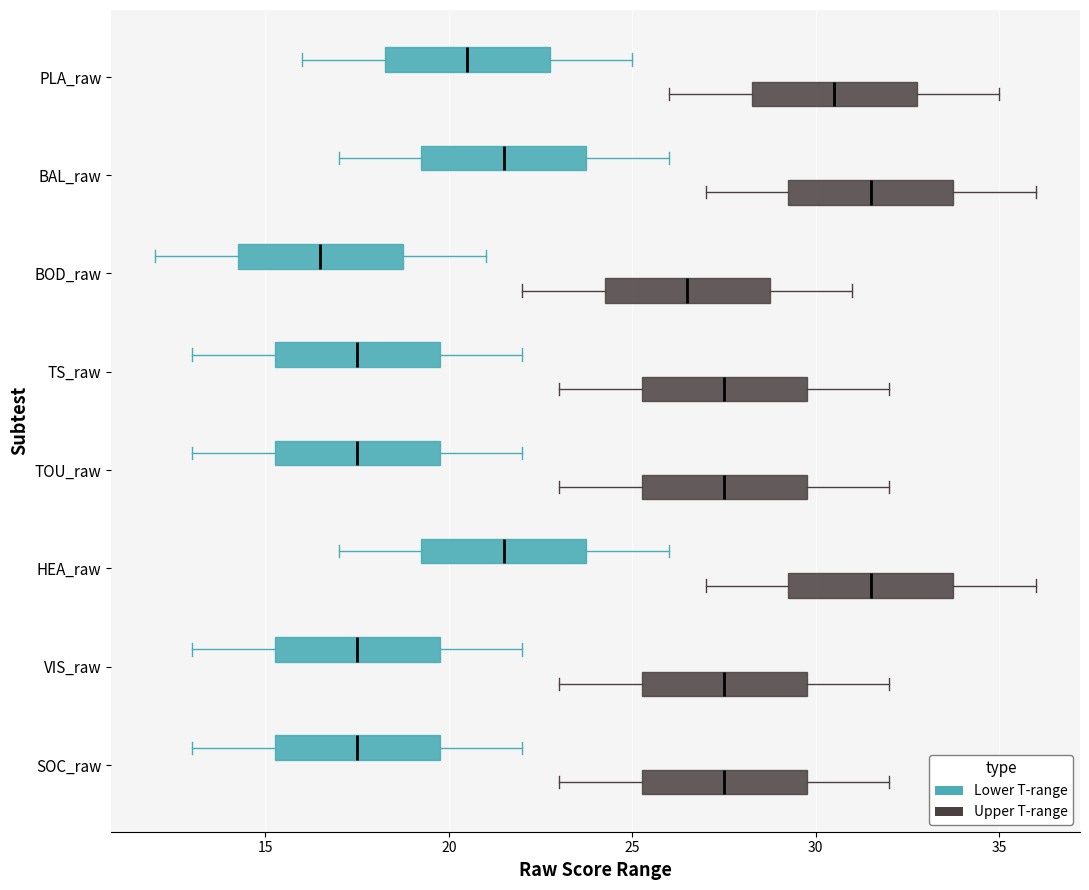

Which box has the furthest to the left median line?

BOD_raw (Lower T-range)